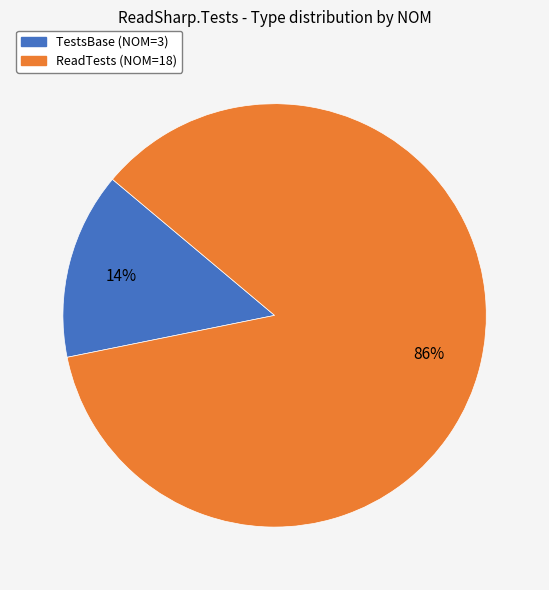

The ReadTests slice represents 99% of the pie. True or false?

False